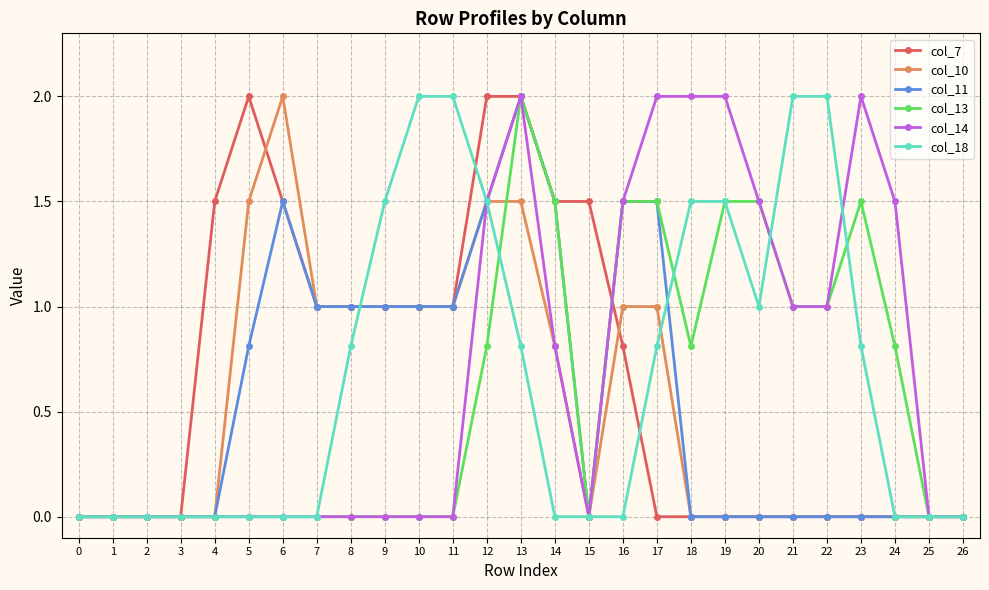

What is the maximum value shown in the chart?

2.0